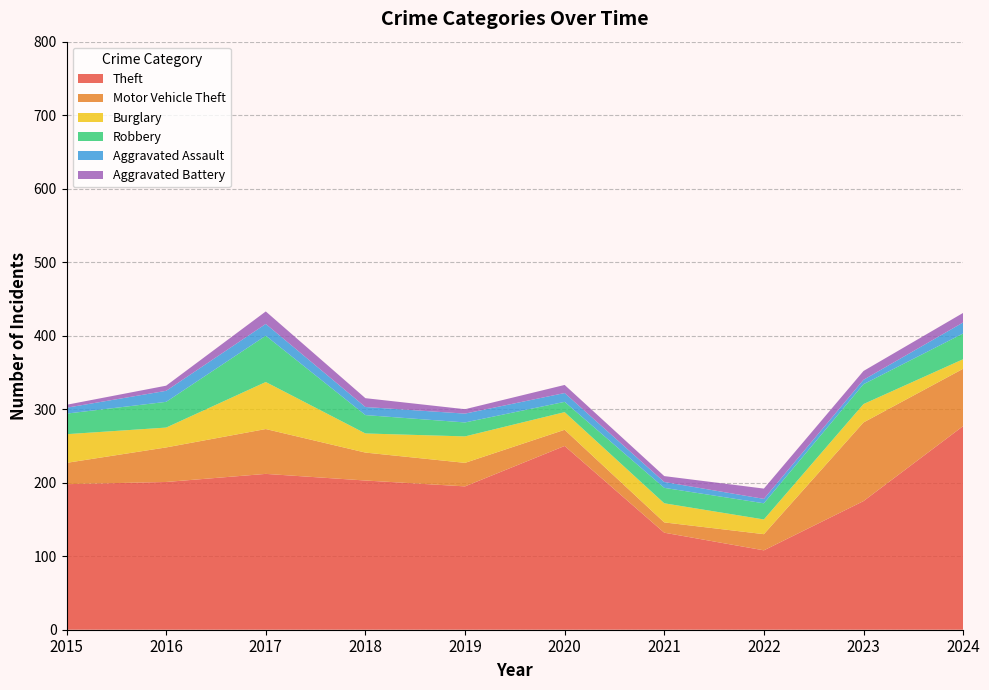

Reading left to right, list all the values displayed in this chart.

Theft: 2015=198	2016=201	2017=212	2018=203	2019=195	2020=250	2021=132	2022=108	2023=175	2024=277
Motor Vehicle Theft: 2015=29	2016=47	2017=61	2018=38	2019=32	2020=22	2021=14	2022=22	2023=107	2024=78
Burglary: 2015=39	2016=27	2017=64	2018=26	2019=36	2020=24	2021=26	2022=20	2023=25	2024=13
Robbery: 2015=28	2016=35	2017=63	2018=25	2019=19	2020=14	2021=21	2022=22	2023=27	2024=35
Aggravated Assault: 2015=8	2016=15	2017=16	2018=11	2019=12	2020=12	2021=8	2022=6	2023=6	2024=15
Aggravated Battery: 2015=4	2016=7	2017=17	2018=12	2019=6	2020=11	2021=8	2022=14	2023=12	2024=13